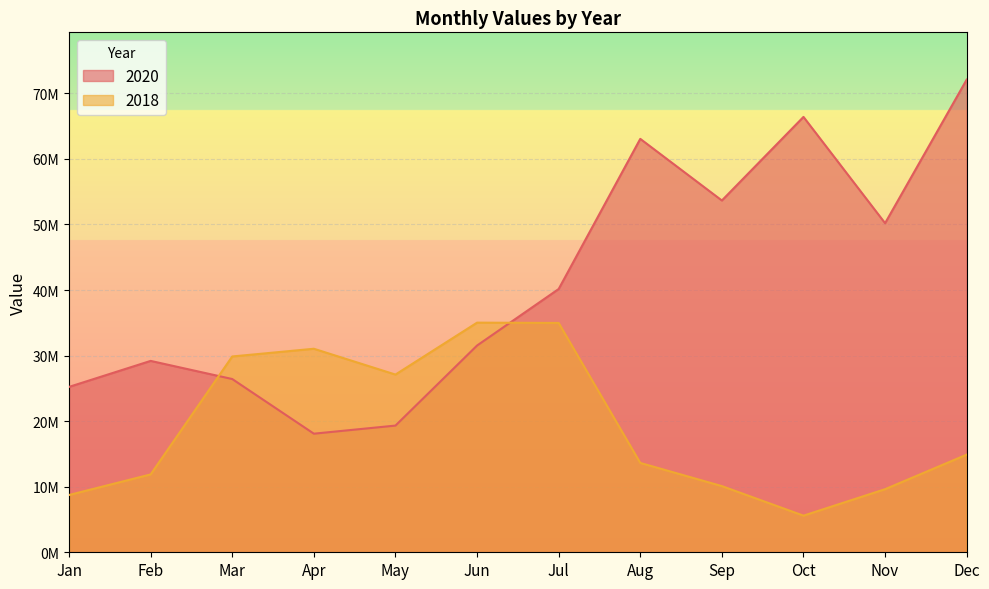

What is the difference between the 2020 values at Mar and Oct?

39978760